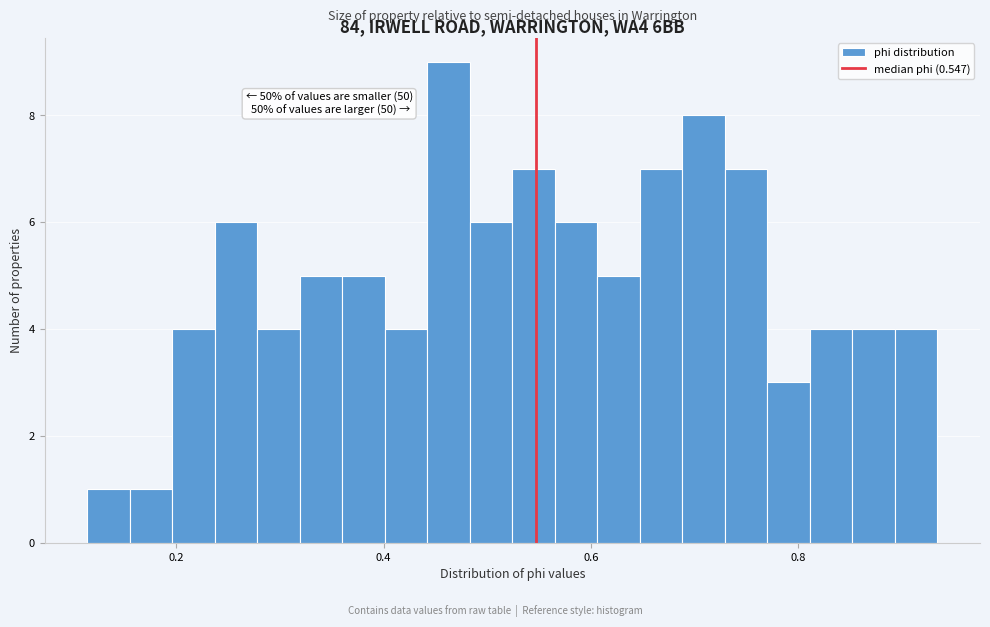

Around what value on the x-axis is the tallest bar? Give the approximate position of its centre, as read against the axis.

0.46